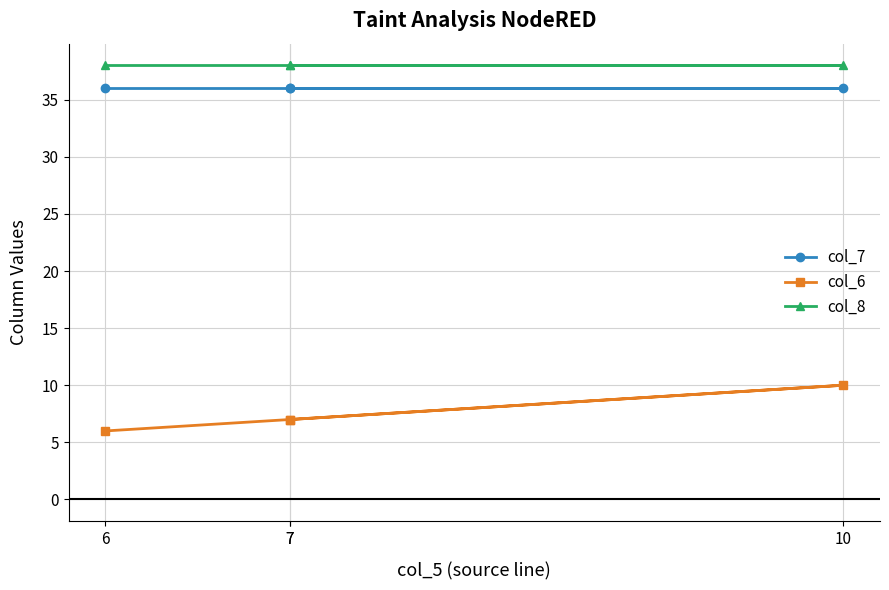

The value of col_6 at 6 is 6. True or false?

True